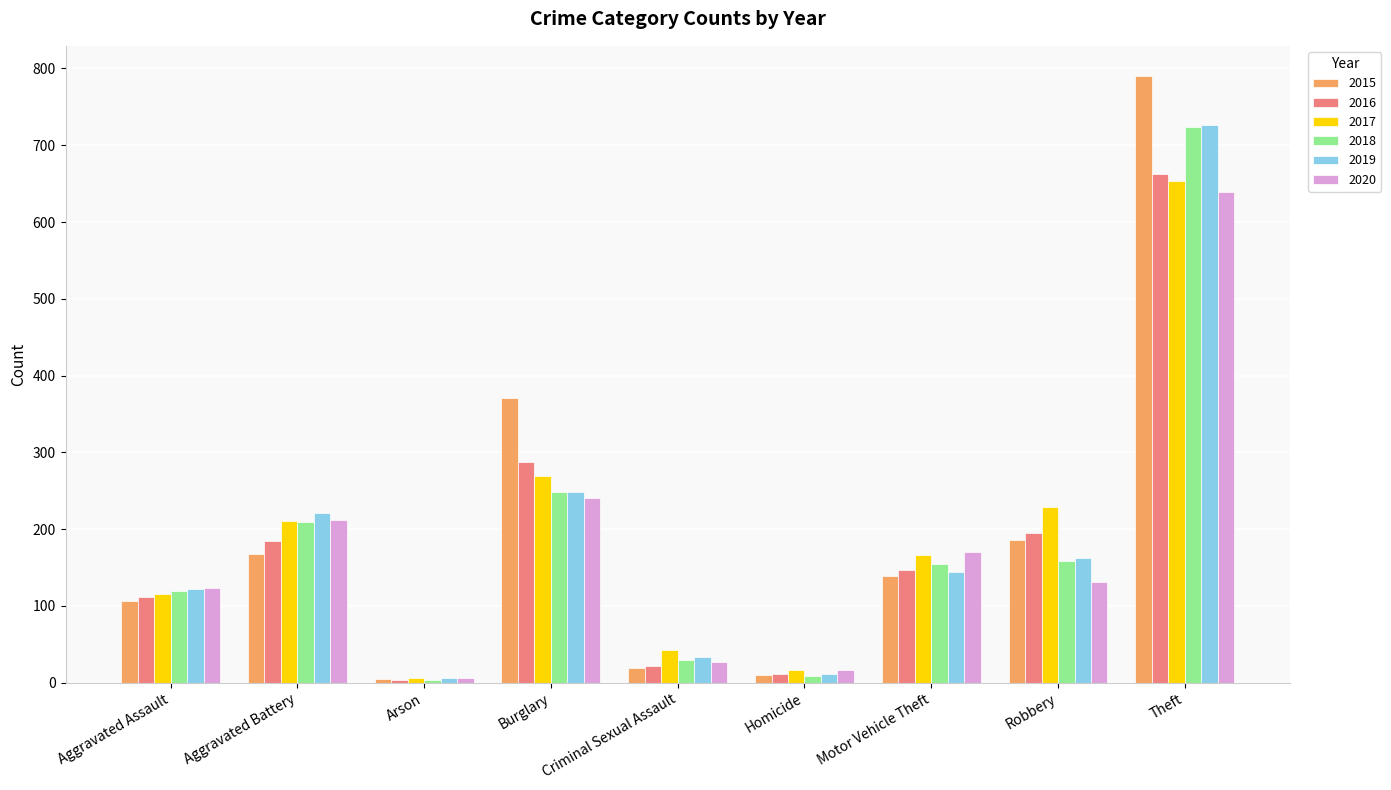

How many bars are there in each group?

6